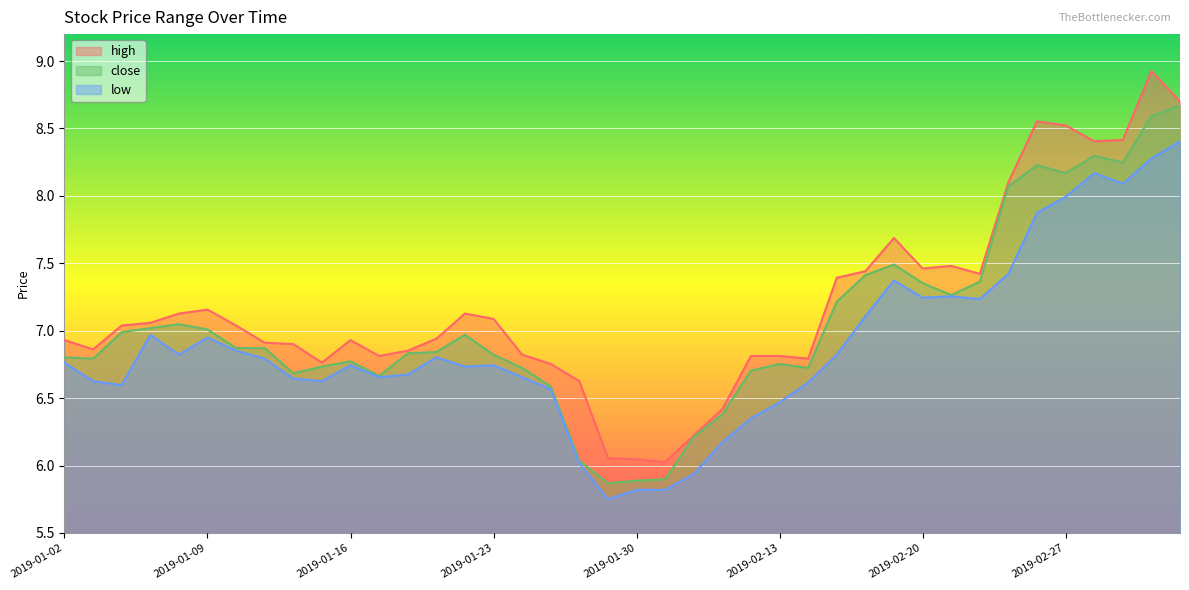

True or false: low and close cross at least once.

False